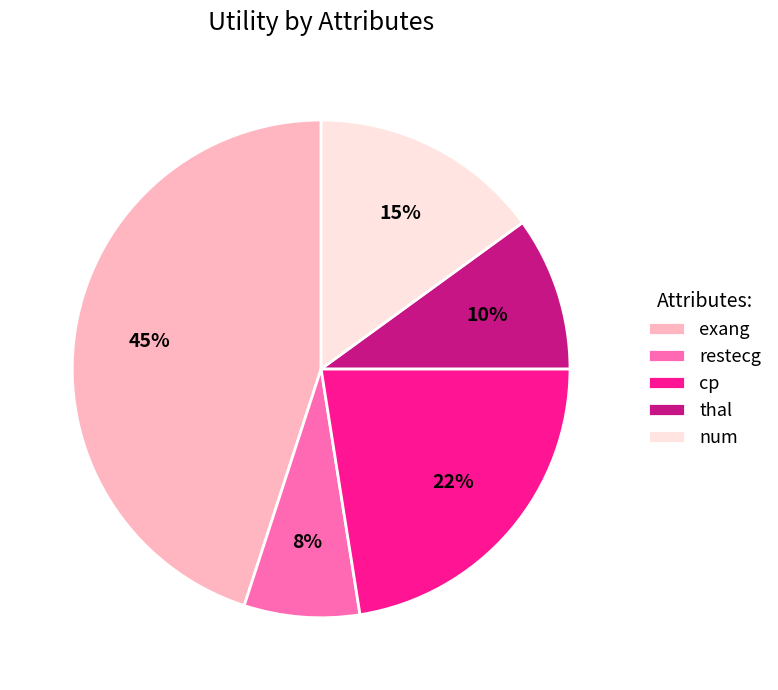

Which has a higher value, restecg or num?

num